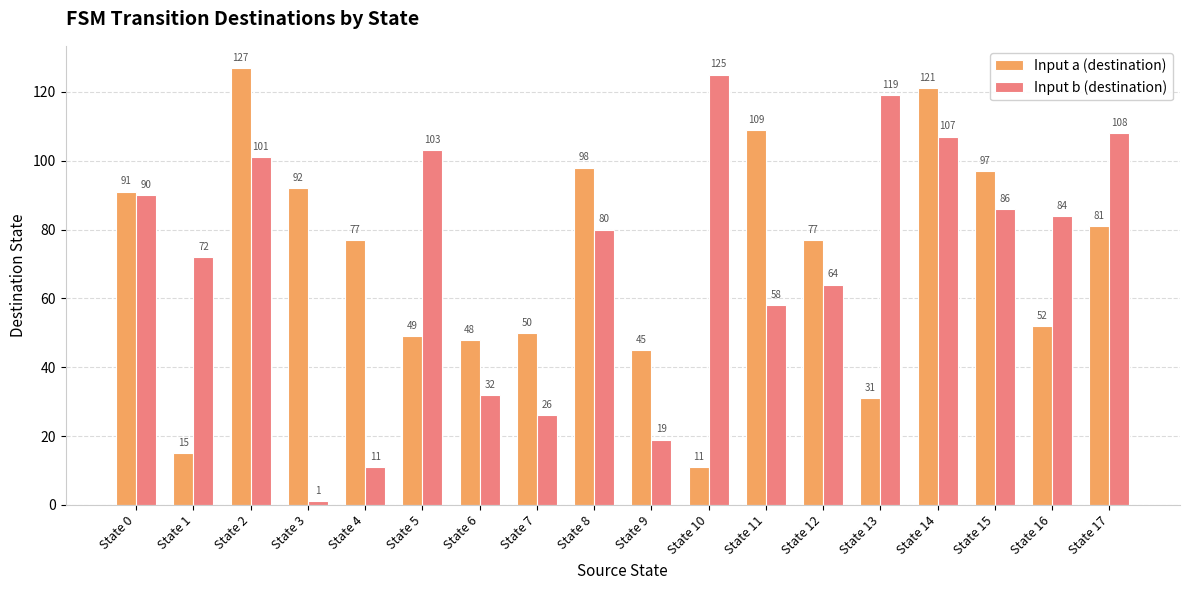

How many bars are there in total?

36